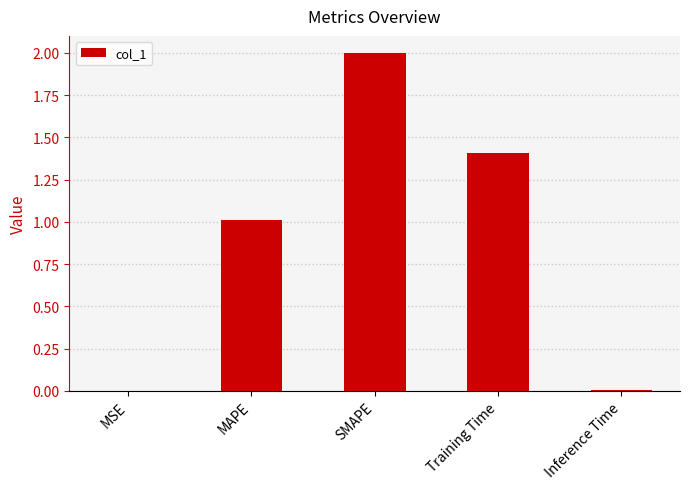

What is the average value?

0.9